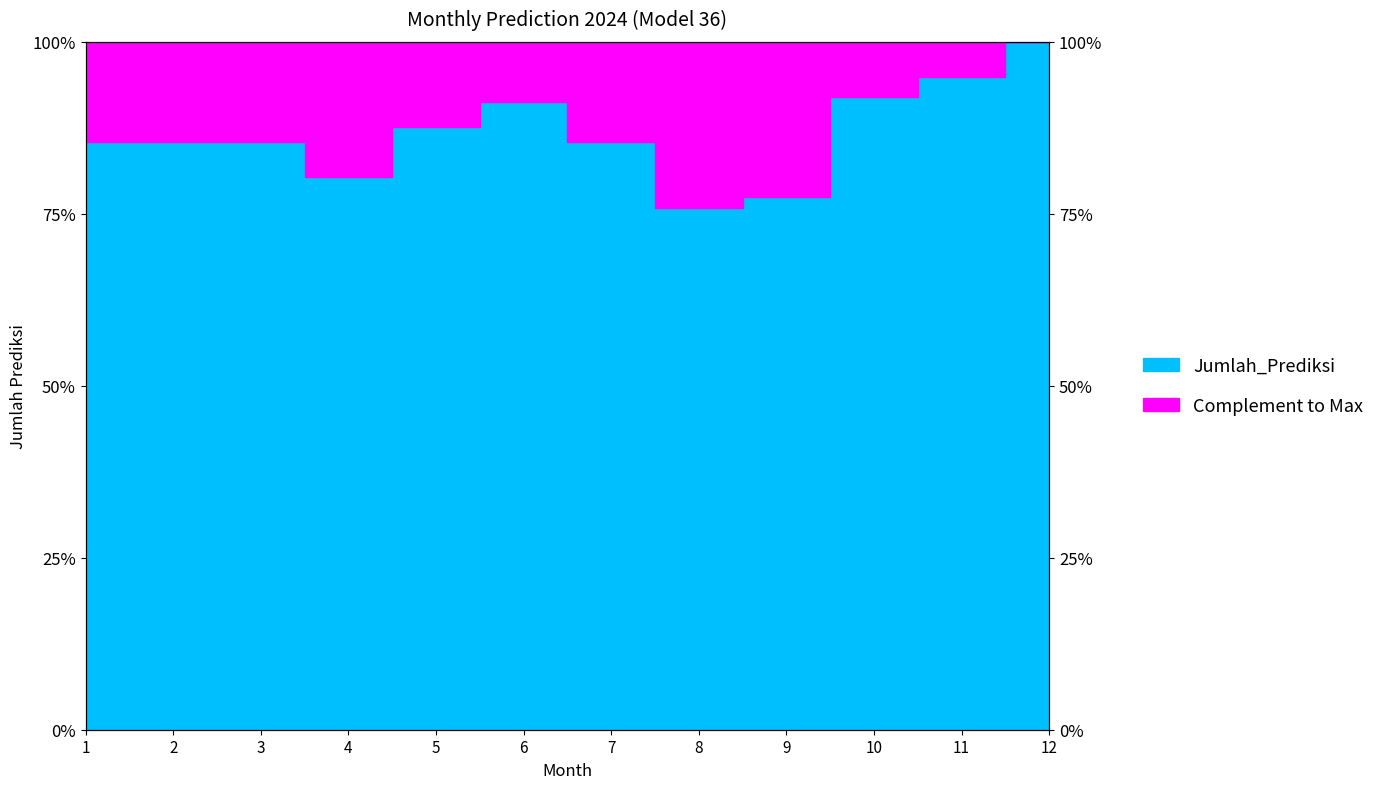

Reading right to left, transcribe all the data shown in this chart.

100.0	94.9	92.0	77.4	75.9	85.4	91.2	87.6	80.3	85.4	85.4	85.4